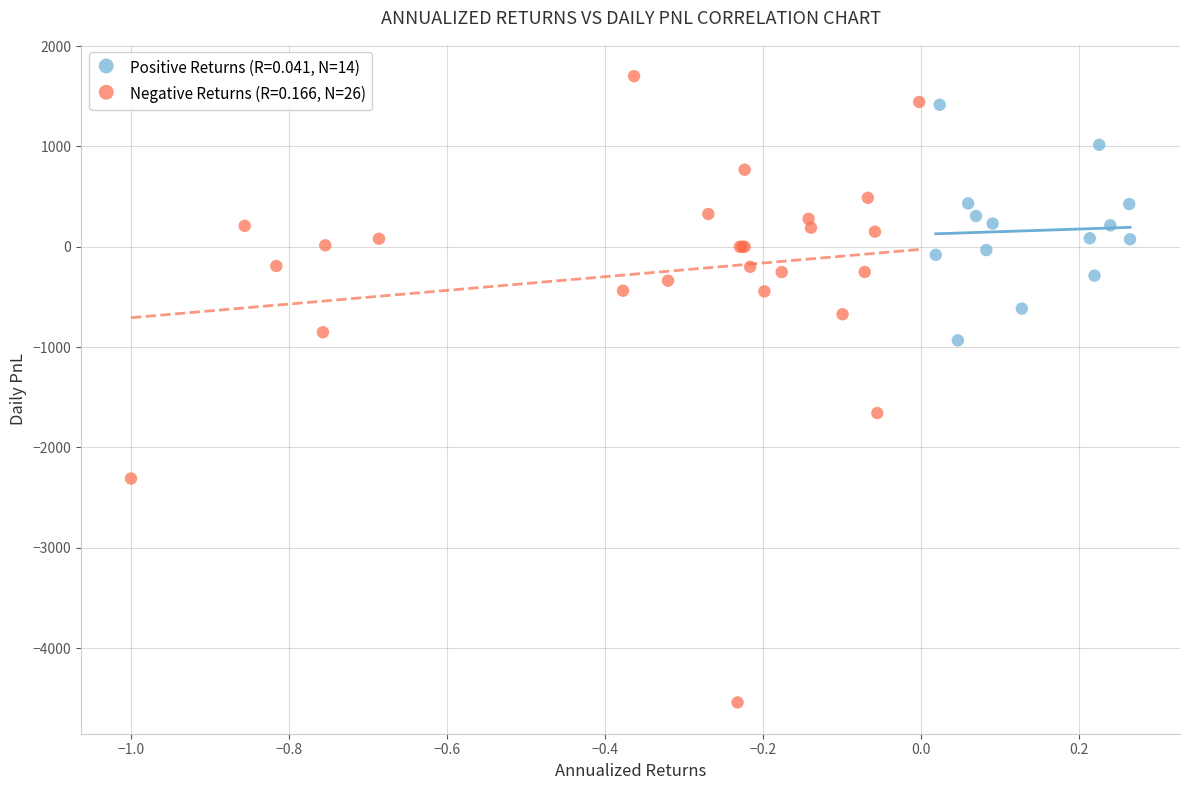

What are all the series names shown in the legend?

Positive Returns (R=0.041, N=14), Negative Returns (R=0.166, N=26)